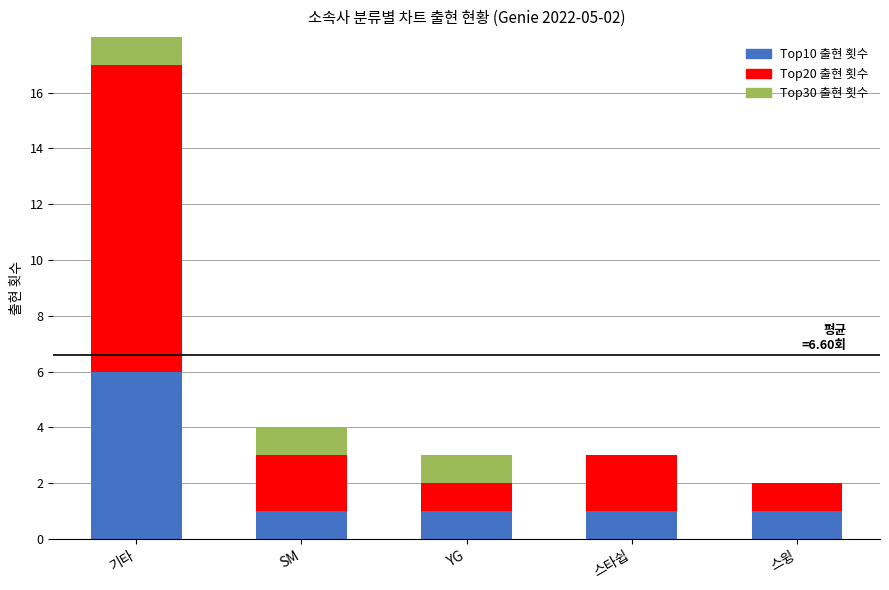

What is the label of the 4th bar from the left?

스타쉽